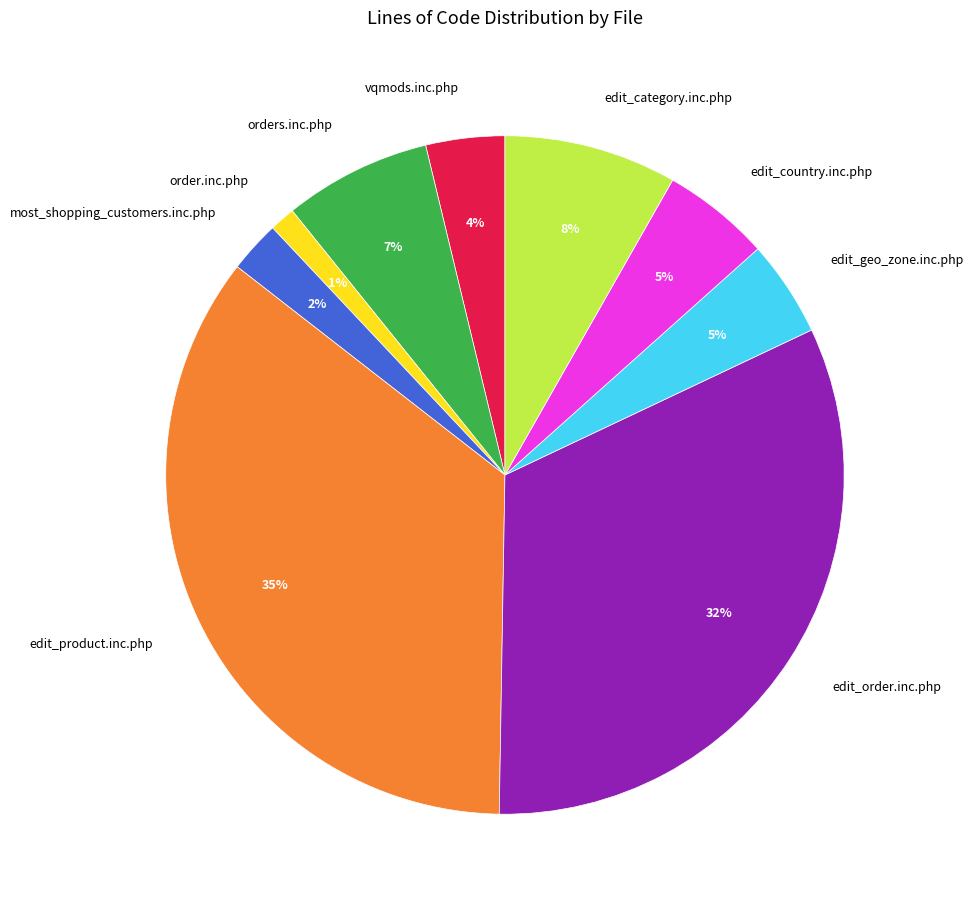

Do edit_geo_zone.inc.php and edit_product.inc.php together represent more than half of the pie?

No